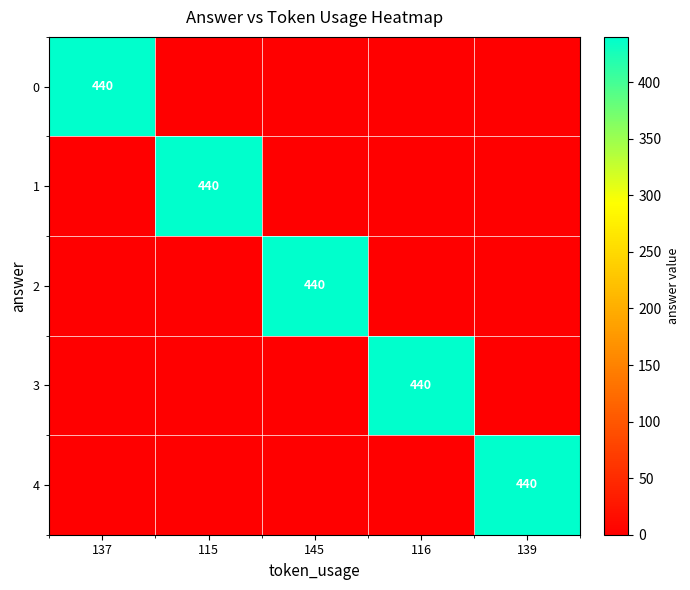

At how many categories does at least one series exceed 402?

5